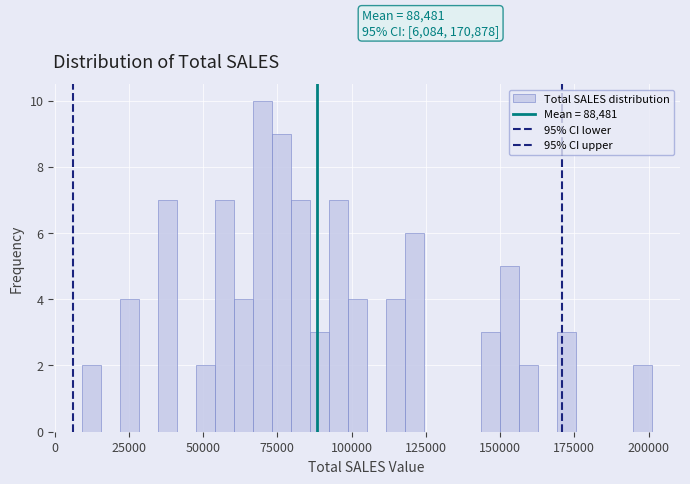

Read against the x-axis, roughly where is the centre of the tallest bar?

70000